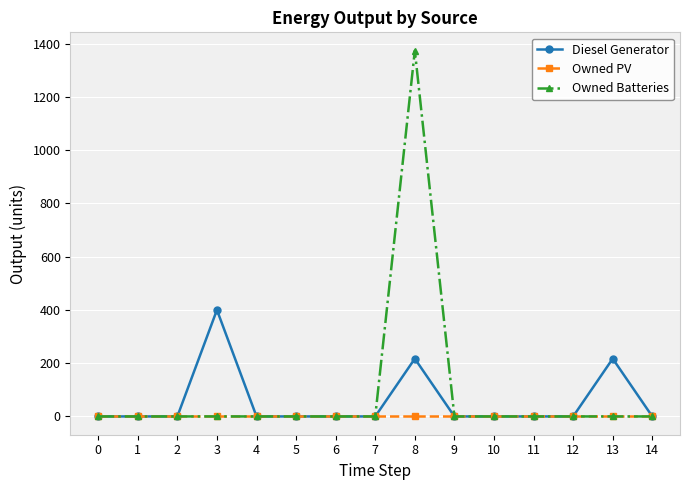

Rank the series by their average value, from highest to lowest.

Owned Batteries, Diesel Generator, Owned PV